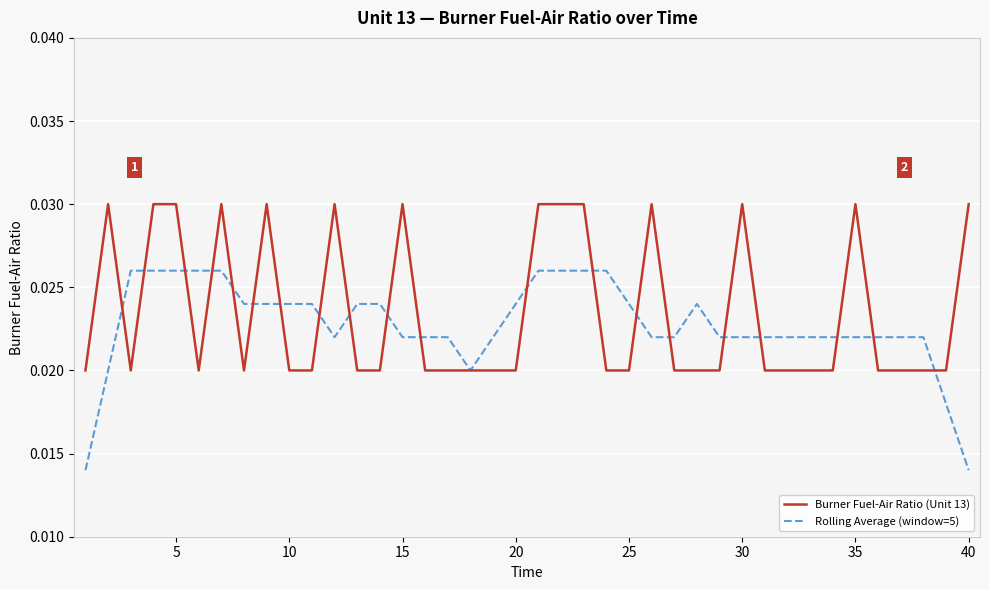

Which series has the widest spread of values?

Rolling Average (window=5)